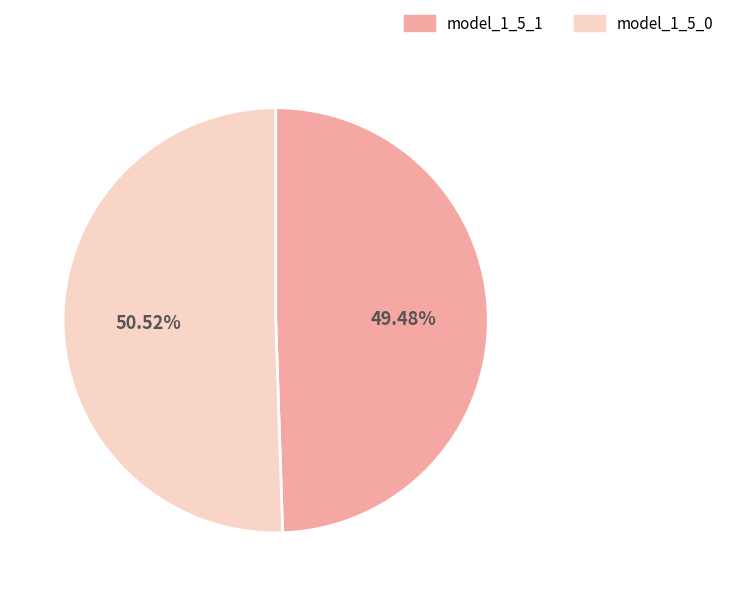

To the nearest percent, what is the difference between the largest and smallest slice percentages?

1%